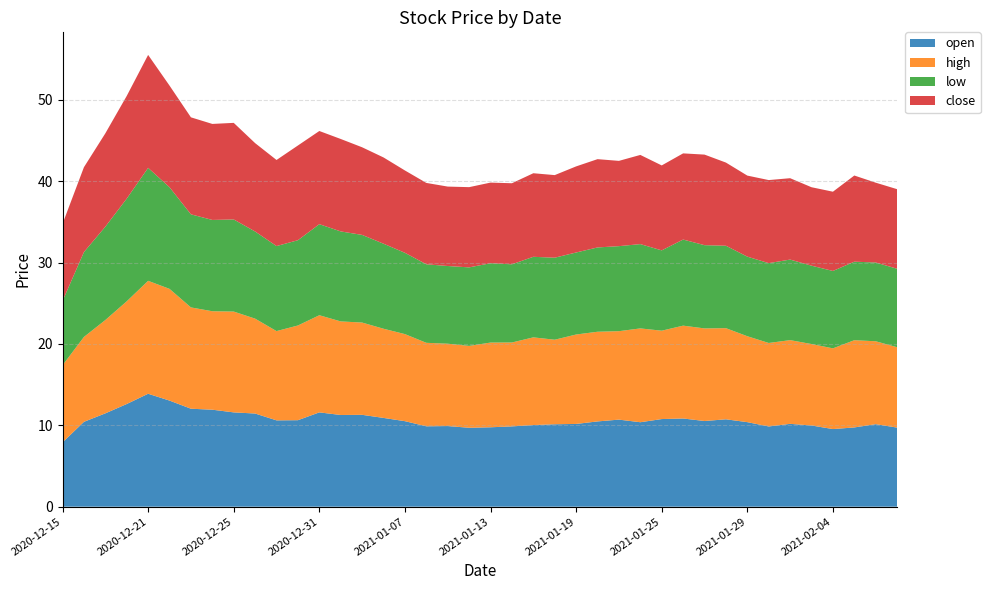

Reading right to left, list all the values displayed in this chart.

open: 2021-02-09=9.7	2021-02-08=10.1	2021-02-05=9.7	2021-02-04=9.5	2021-02-03=10.0	2021-02-02=10.2	2021-02-01=9.9	2021-01-29=10.4	2021-01-28=10.7	2021-01-27=10.5	2021-01-26=10.8	2021-01-25=10.8	2021-01-22=10.4	2021-01-21=10.7	2021-01-20=10.5	2021-01-19=10.2	2021-01-18=10.1	2021-01-15=10.0	2021-01-14=9.9	2021-01-13=9.8	2021-01-12=9.7	2021-01-11=9.9	2021-01-08=9.9	2021-01-07=10.5	2021-01-06=10.9	2021-01-05=11.3	2021-01-04=11.3	2020-12-31=11.6	2020-12-30=10.6	2020-12-29=10.6	2020-12-28=11.4	2020-12-25=11.6	2020-12-24=11.9	2020-12-23=12.0	2020-12-22=13.0	2020-12-21=13.9	2020-12-18=12.6	2020-12-17=11.5	2020-12-16=10.4	2020-12-15=7.9
high: 2021-02-09=9.9	2021-02-08=10.2	2021-02-05=10.7	2021-02-04=9.9	2021-02-03=10.0	2021-02-02=10.3	2021-02-01=10.3	2021-01-29=10.6	2021-01-28=11.2	2021-01-27=11.4	2021-01-26=11.4	2021-01-25=10.9	2021-01-22=11.5	2021-01-21=10.9	2021-01-20=11.0	2021-01-19=11.0	2021-01-18=10.4	2021-01-15=10.8	2021-01-14=10.3	2021-01-13=10.4	2021-01-12=10.1	2021-01-11=10.1	2021-01-08=10.3	2021-01-07=10.7	2021-01-06=11.0	2021-01-05=11.3	2021-01-04=11.5	2020-12-31=11.9	2020-12-30=11.6	2020-12-29=11.0	2020-12-28=11.7	2020-12-25=12.4	2020-12-24=12.1	2020-12-23=12.4	2020-12-22=13.7	2020-12-21=13.9	2020-12-18=12.6	2020-12-17=11.5	2020-12-16=10.4	2020-12-15=9.5
low: 2021-02-09=9.6	2021-02-08=9.7	2021-02-05=9.7	2021-02-04=9.5	2021-02-03=9.6	2021-02-02=9.9	2021-02-01=9.8	2021-01-29=9.8	2021-01-28=10.1	2021-01-27=10.2	2021-01-26=10.6	2021-01-25=9.9	2021-01-22=10.4	2021-01-21=10.4	2021-01-20=10.4	2021-01-19=10.1	2021-01-18=10.1	2021-01-15=9.9	2021-01-14=9.6	2021-01-13=9.8	2021-01-12=9.7	2021-01-11=9.6	2021-01-08=9.7	2021-01-07=10.0	2021-01-06=10.4	2021-01-05=10.8	2021-01-04=11.1	2020-12-31=11.2	2020-12-30=10.5	2020-12-29=10.4	2020-12-28=10.7	2020-12-25=11.3	2020-12-24=11.2	2020-12-23=11.4	2020-12-22=12.5	2020-12-21=13.9	2020-12-18=12.6	2020-12-17=11.5	2020-12-16=10.4	2020-12-15=7.9
close: 2021-02-09=9.8	2021-02-08=9.8	2021-02-05=10.6	2021-02-04=9.7	2021-02-03=9.6	2021-02-02=10.0	2021-02-01=10.2	2021-01-29=10.0	2021-01-28=10.2	2021-01-27=11.1	2021-01-26=10.6	2021-01-25=10.4	2021-01-22=11.0	2021-01-21=10.5	2021-01-20=10.8	2021-01-19=10.6	2021-01-18=10.2	2021-01-15=10.3	2021-01-14=10.0	2021-01-13=9.9	2021-01-12=9.9	2021-01-11=9.8	2021-01-08=10.0	2021-01-07=10.1	2021-01-06=10.6	2021-01-05=10.8	2021-01-04=11.4	2020-12-31=11.4	2020-12-30=11.6	2020-12-29=10.6	2020-12-28=10.9	2020-12-25=11.9	2020-12-24=11.8	2020-12-23=11.9	2020-12-22=12.5	2020-12-21=13.9	2020-12-18=12.6	2020-12-17=11.5	2020-12-16=10.4	2020-12-15=9.5